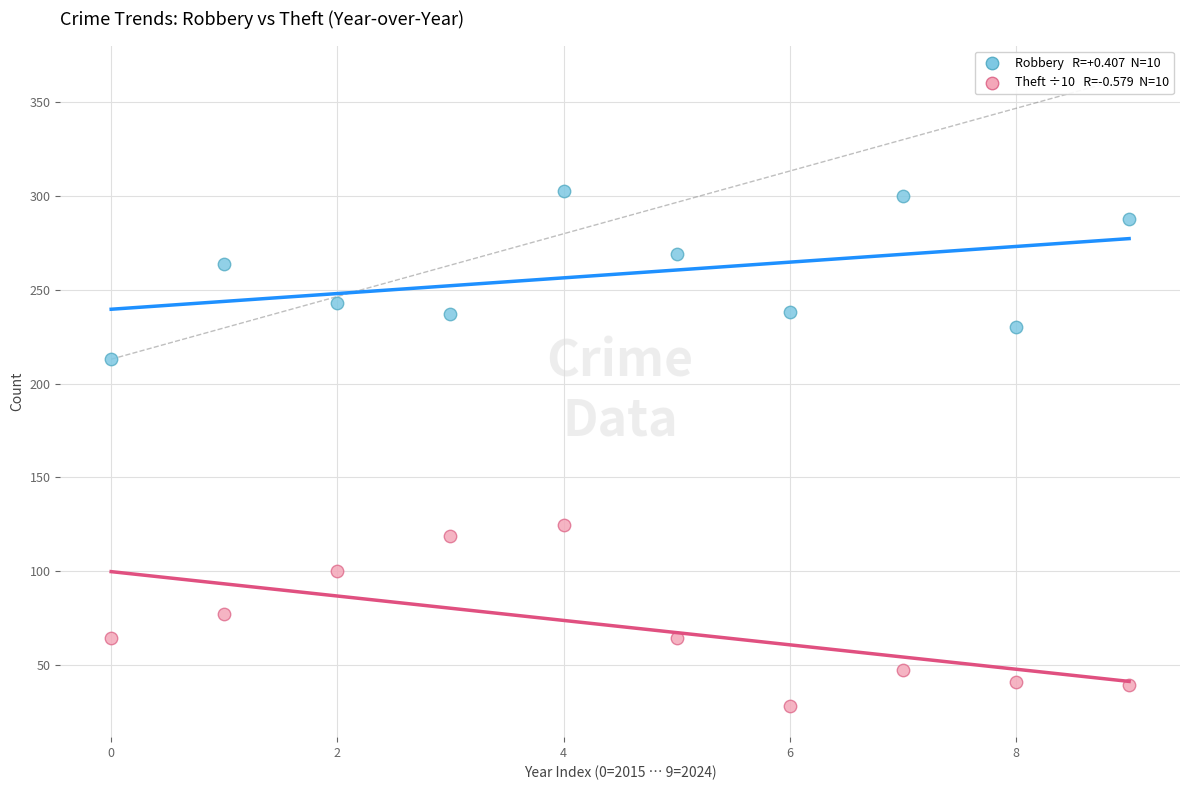

Across all series, what Y value is closest to 165?

124.7